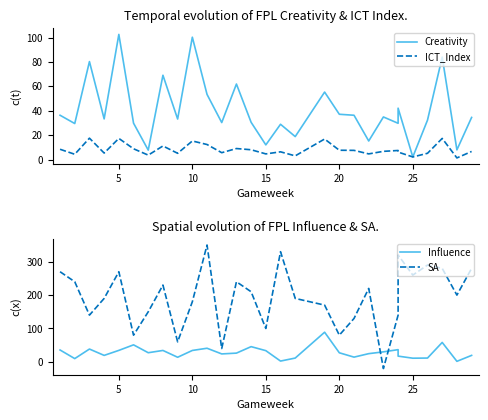

Reading right to left, list all the values displayed in this chart.

Creativity: 34.5	7.9	84.0	32.3	2.1	42.1	29.7	34.9	15.2	36.3	37.1	55.3	18.8	28.9	12.0	30.5	61.9	30.3	53.4	100.3	33.2	69.1	7.7	29.8	102.6	33.3	80.3	29.5	36.3
ICT_Index: 6.6	1.3	17.3	5.1	2.1	6.1	7.4	6.7	4.6	7.5	7.6	16.8	3.0	6.3	4.6	8.0	9.0	5.6	12.3	15.2	5.1	11.1	3.6	8.8	17.3	5.3	17.5	4.3	8.4
Influence: 19.4	1.6	58.2	11.4	11.0	17.2	36.6	30.0	24.6	14.2	27.2	88.8	11.4	2.4	33.6	45.6	26.2	23.8	40.8	34.2	13.8	34.2	27.4	51.0	34.4	19.4	38.4	9.8	35.6
SA: 280.0	200.0	280.0	290.0	260.0	320.0	140.0	-20.0	220.0	130.0	80.0	170.0	190.0	330.0	100.0	210.0	240.0	40.0	350.0	180.0	60.0	230.0	150.0	80.0	270.0	190.0	140.0	240.0	270.0